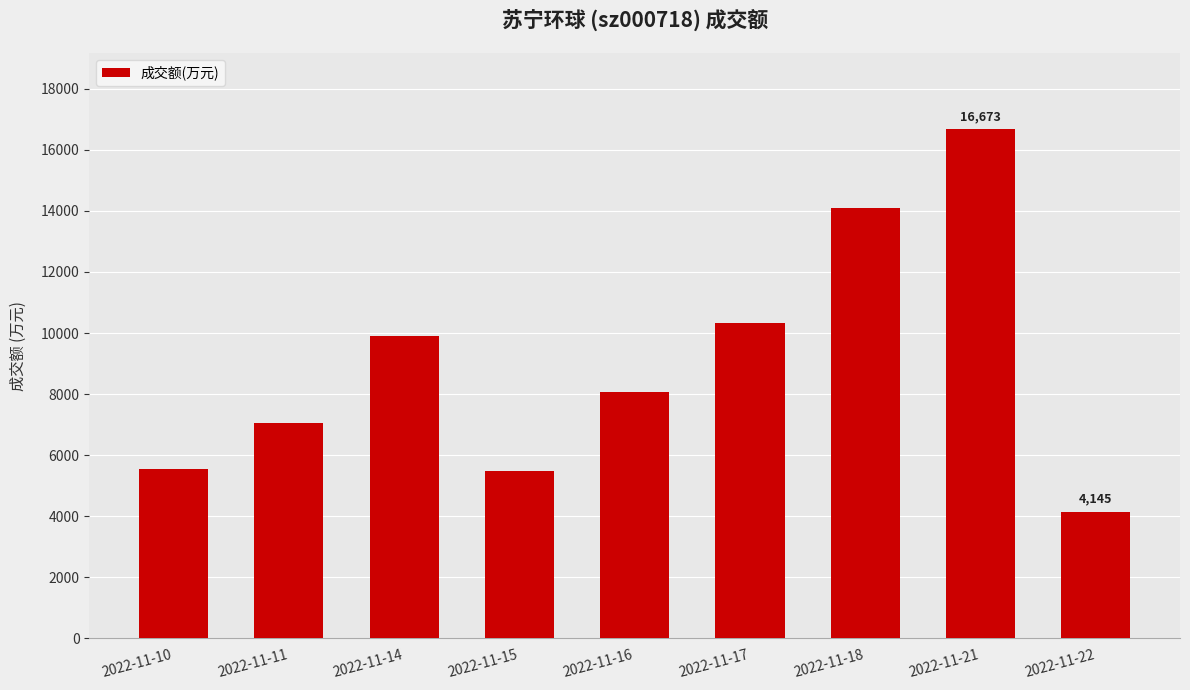

What value does the data have at 2022-11-15, to the nearest 10?

5470